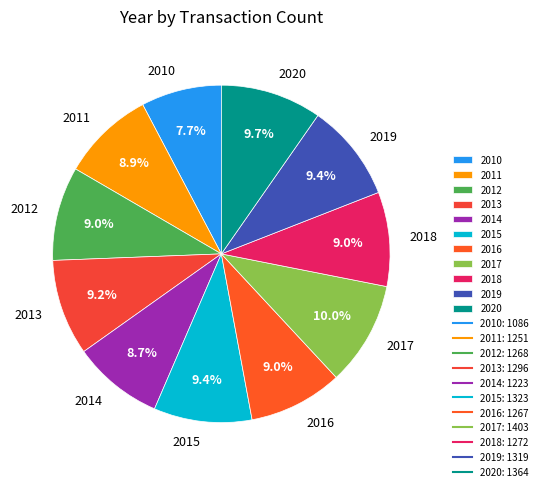

What is the smallest slice in the pie chart?

2010